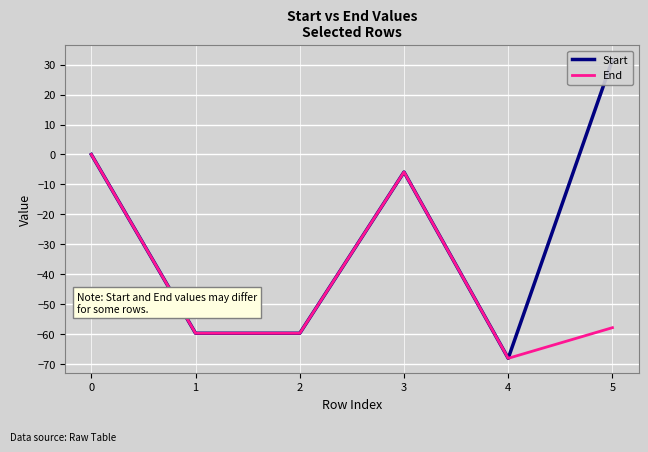

Which series has the widest spread of values?

Start